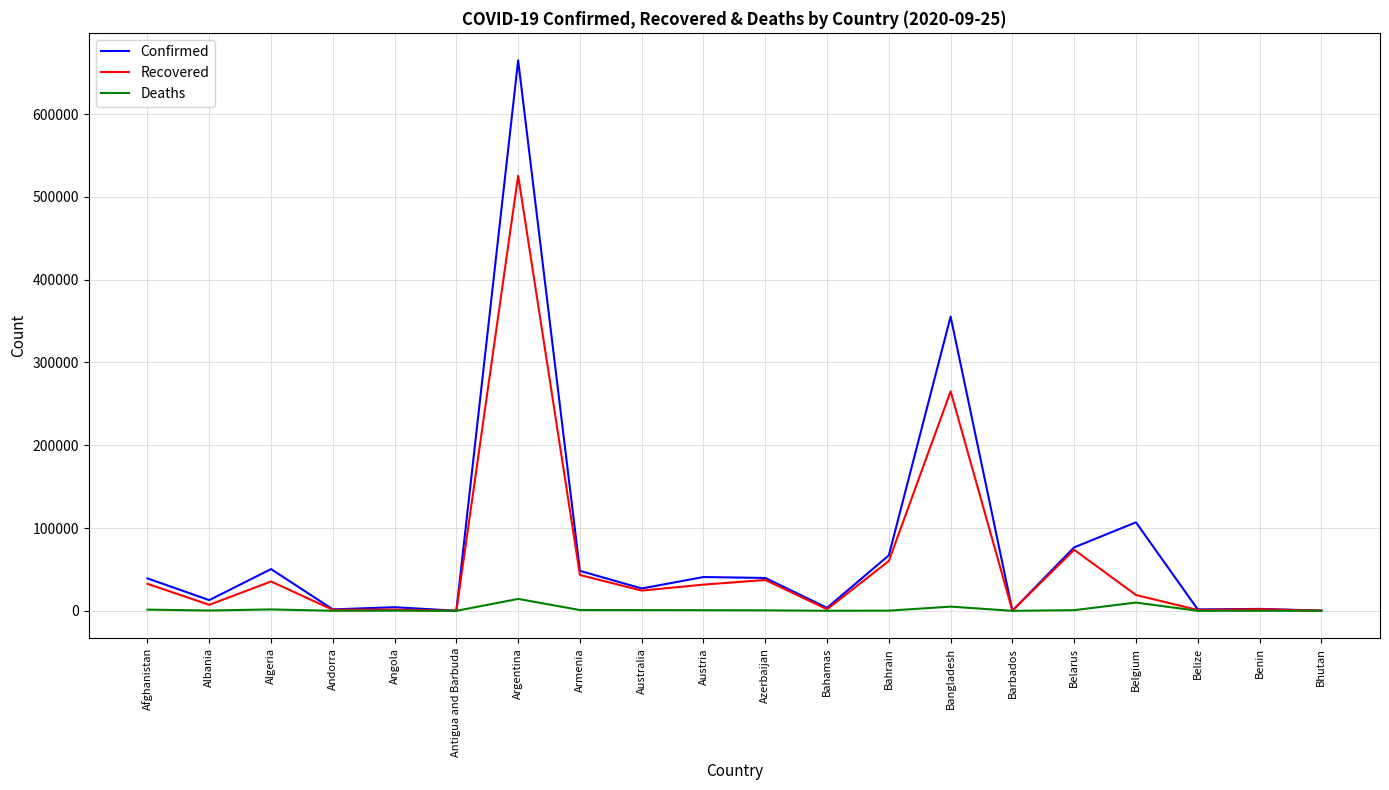

Rank the series by their average value, from lowest to highest.

Deaths, Recovered, Confirmed